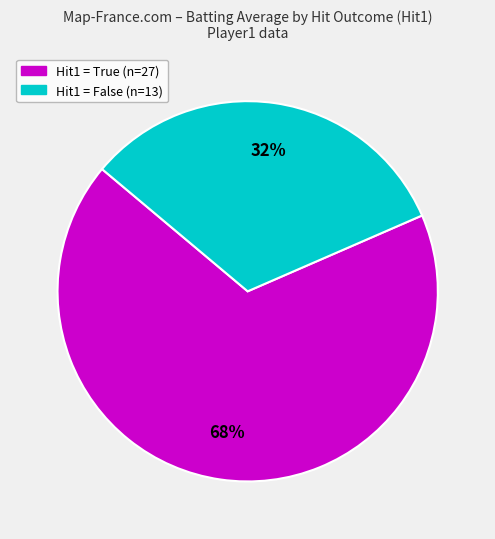

To the nearest percent, what is the average slice percentage?

50%